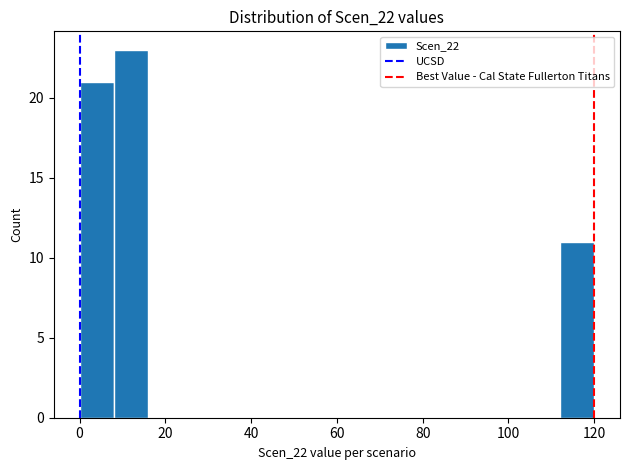

What is the height of the bar covering 0 to 8 on the x-axis? The values are not printed on the chart, so give them approximately, as read against the axis.

21